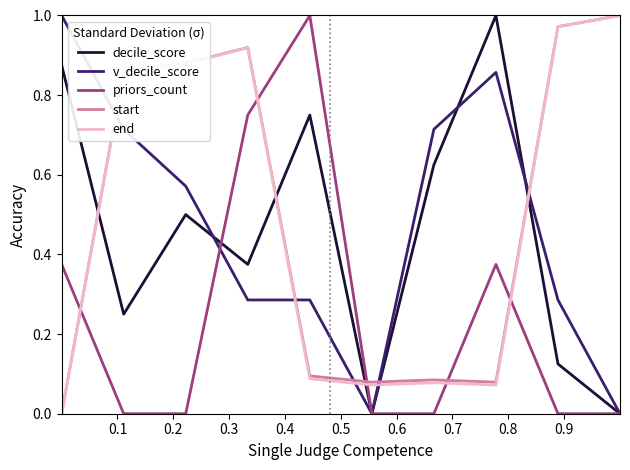

Which series ends up on top after the final intersection of end and priors_count?

end